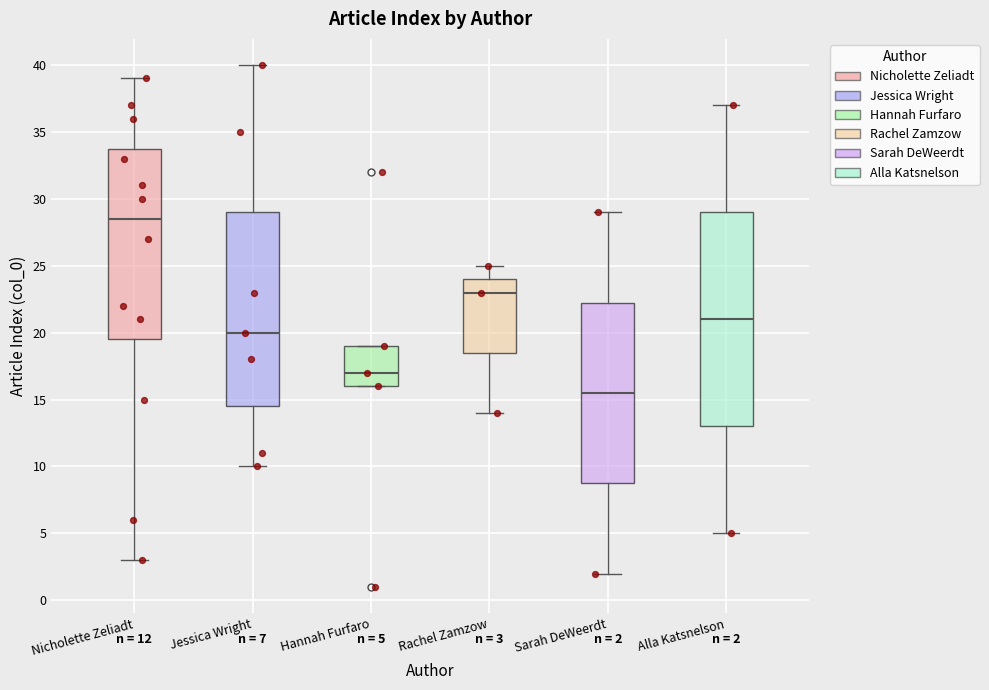

Which box has the lowest median line?

Sarah DeWeerdt